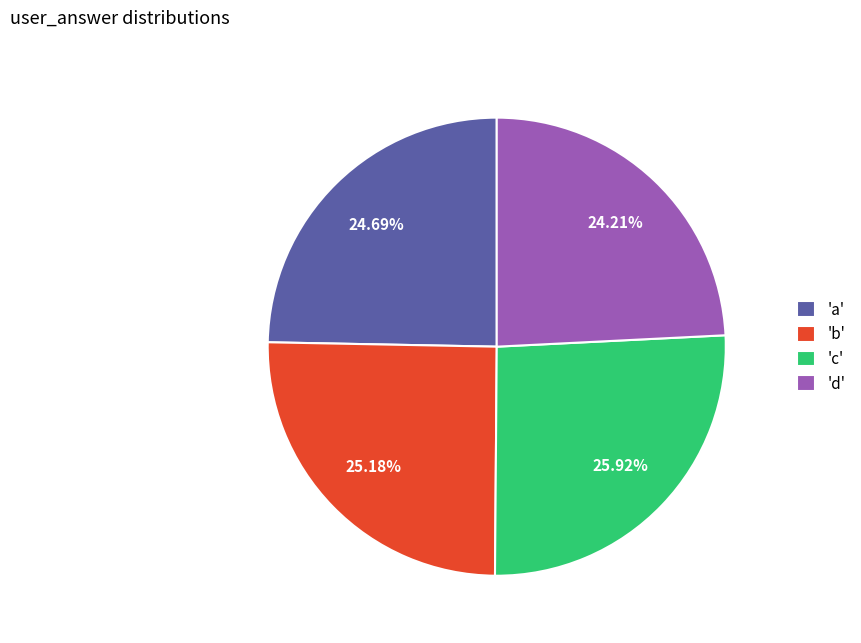

Is the sum of 'b' and 'd' greater than half?

No